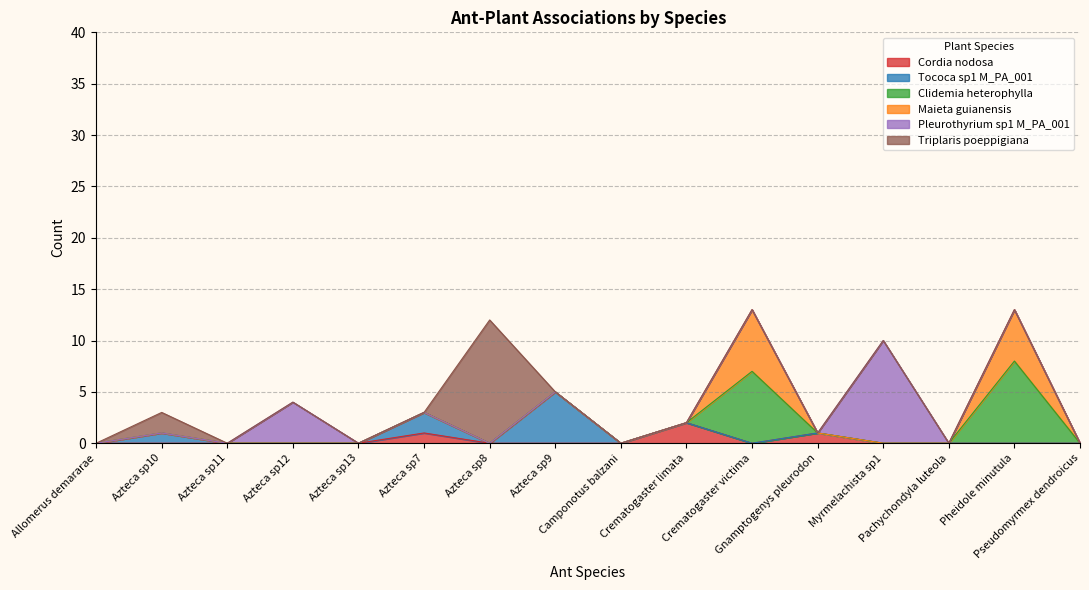

What position from the right is Gnamptogenys pleurodon?

5